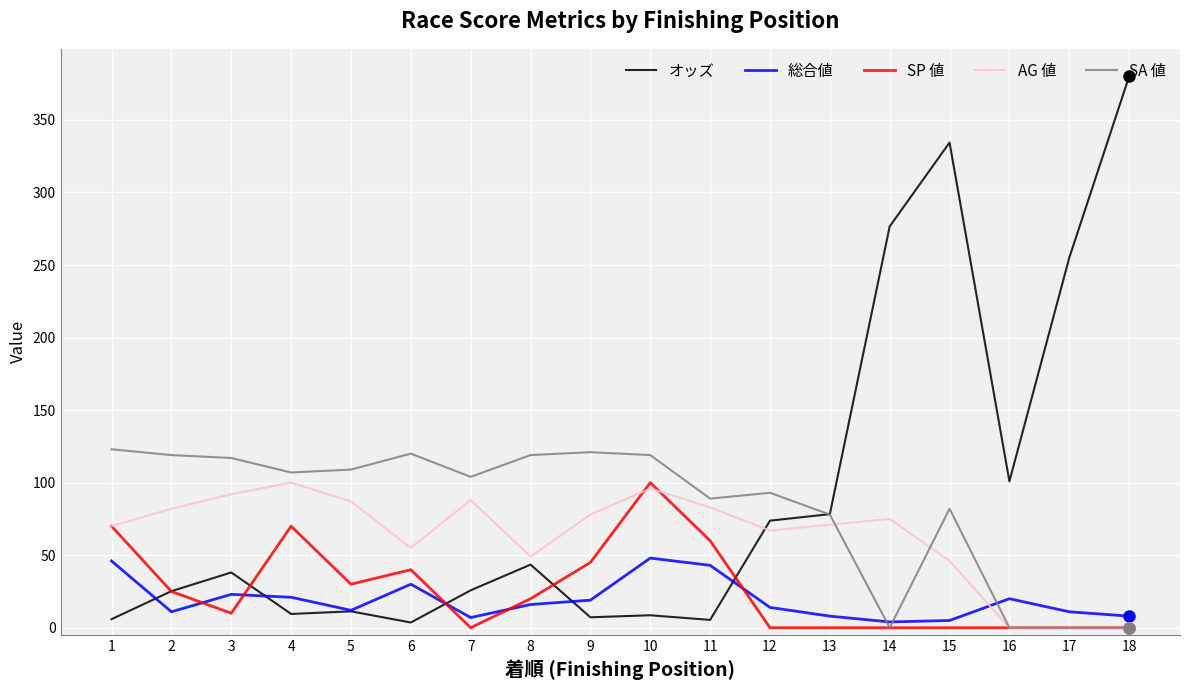

Is the value of 総合値 at 10 greater than the value of オッズ at 15?

No